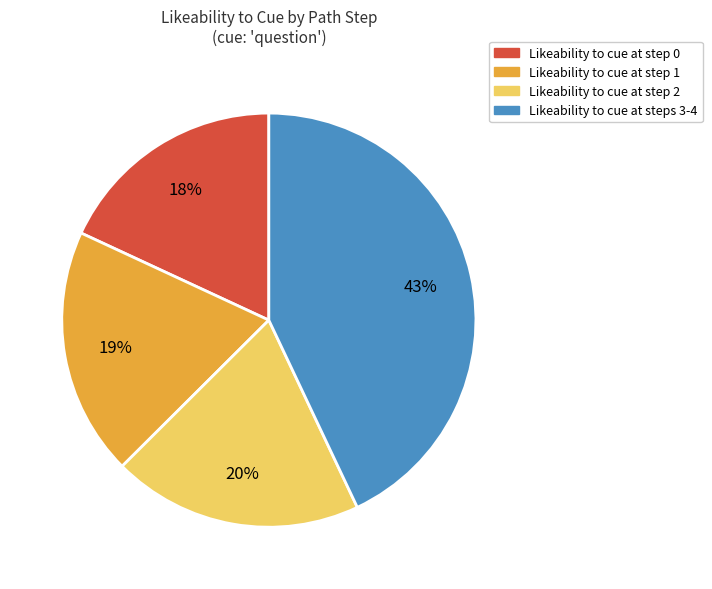

Is there any slice that represents more than half of the pie?

No